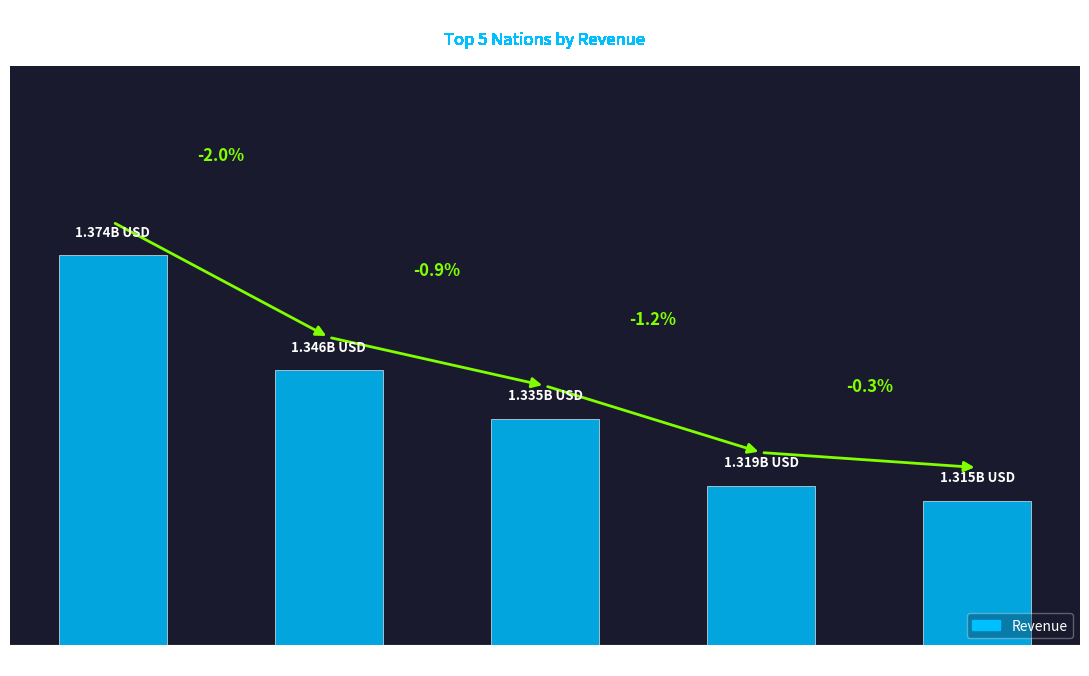

Are the bars horizontal?

No